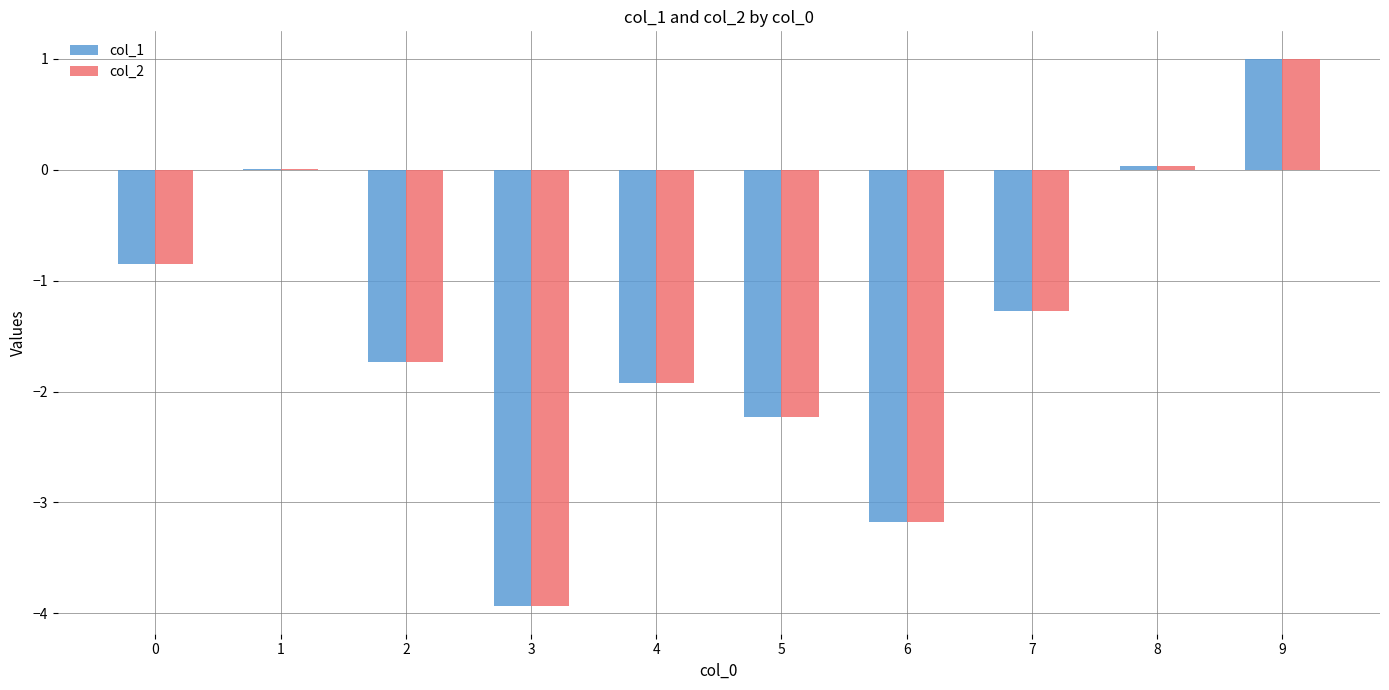

How many data points in col_2 are above -1?

4